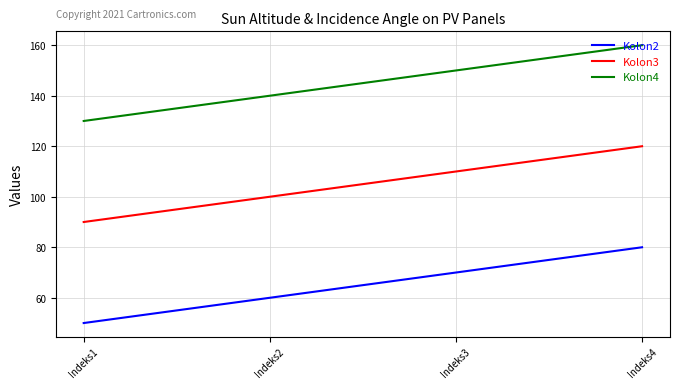

True or false: Kolon2 and Kolon3 cross at least once.

False